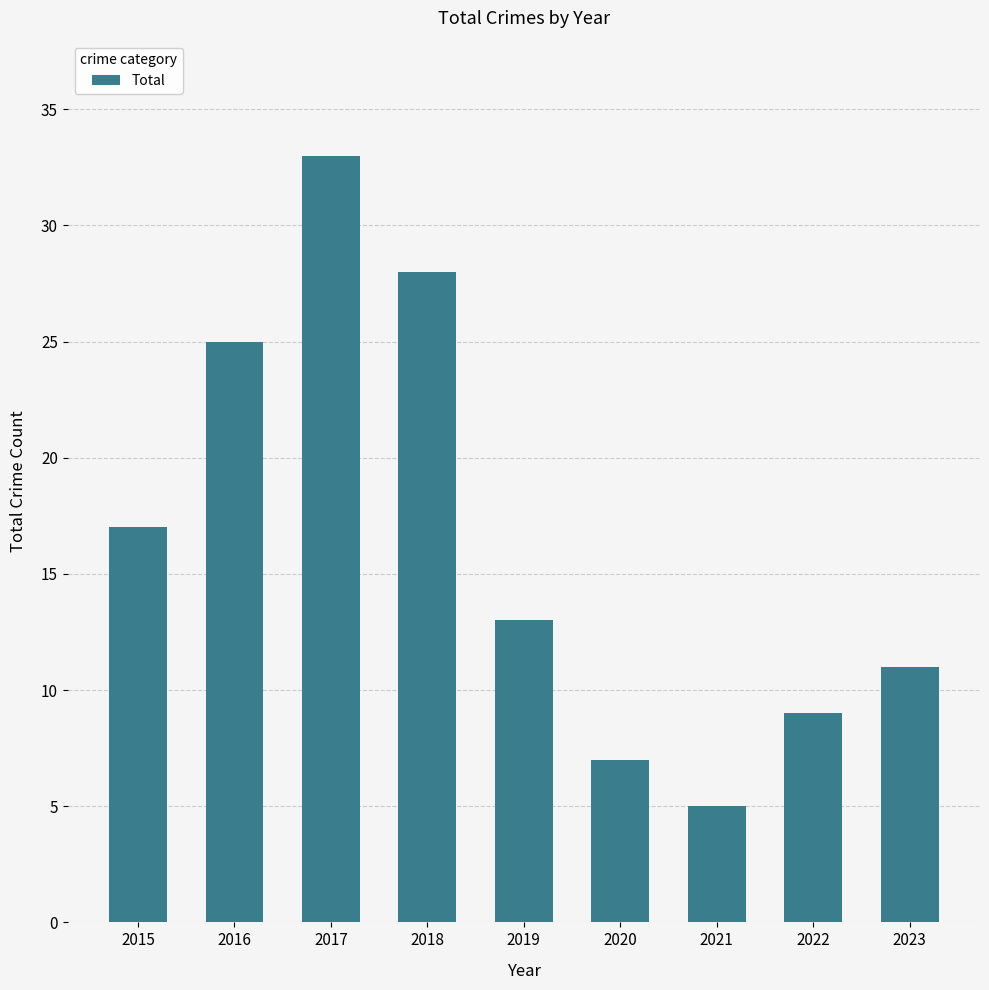

Rank the categories by value from highest to lowest.

2017, 2018, 2016, 2015, 2019, 2023, 2022, 2020, 2021